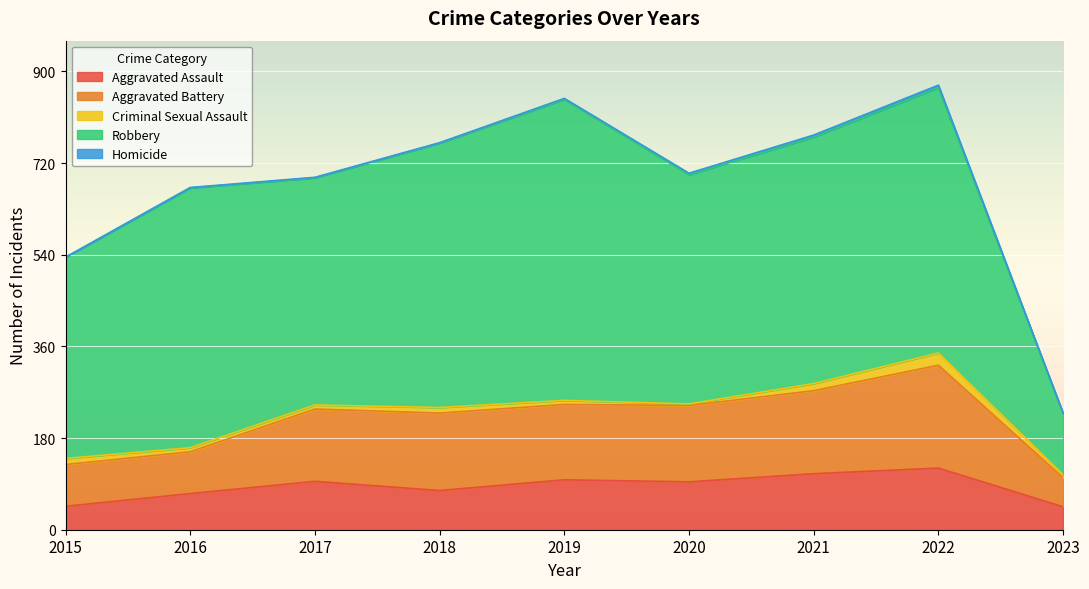

Where is Robbery nearest to the value 355?

2015